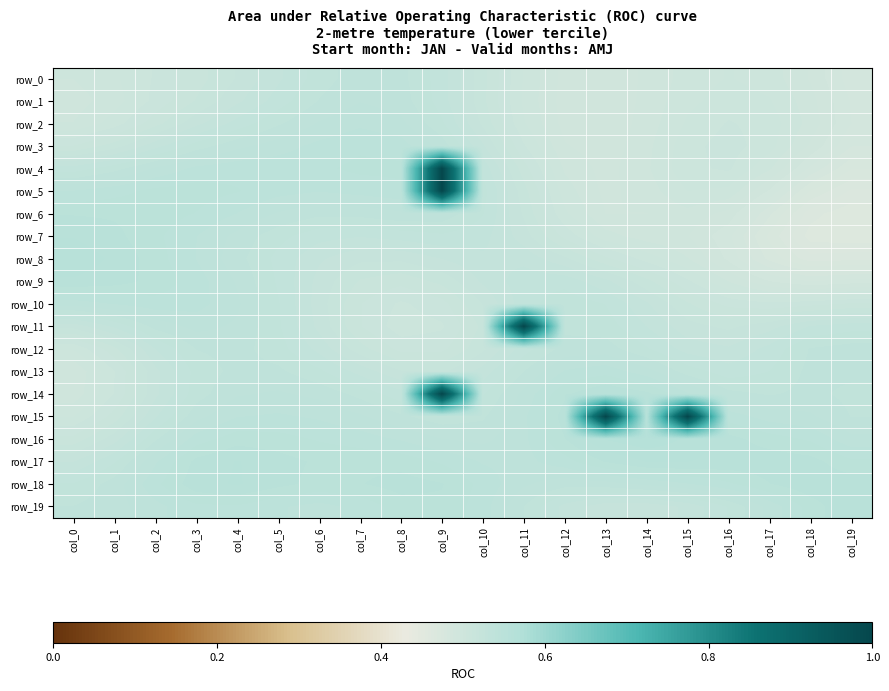

What is the average value of the row_3 series?

0.5